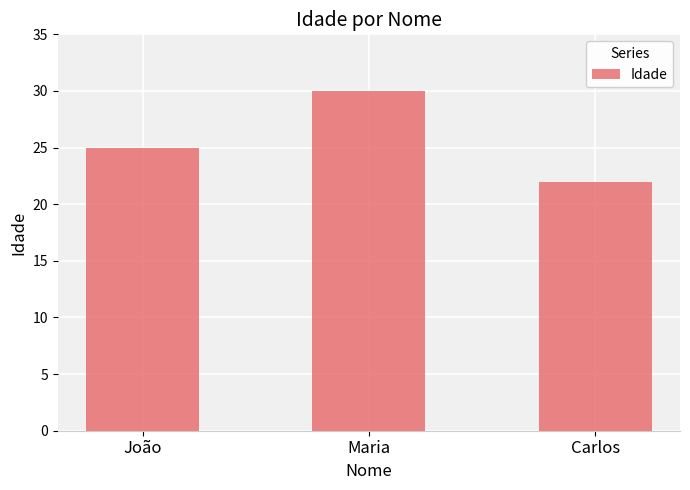

What is the ratio of the value at Maria to the value at Carlos?

1.4